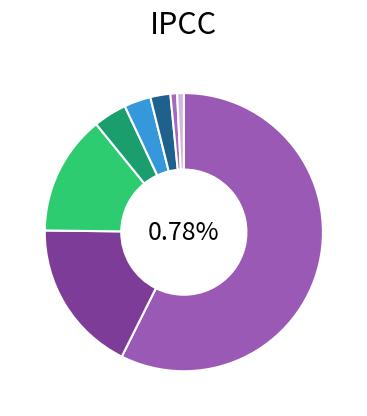

What is the majority slice?

CR